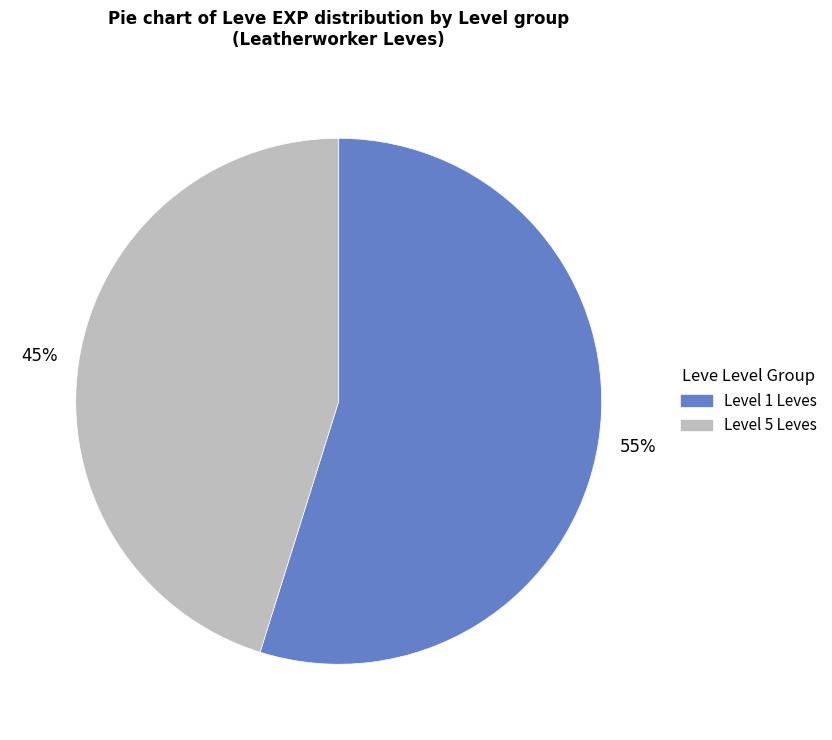

To the nearest percent, what is the average slice percentage?

50%